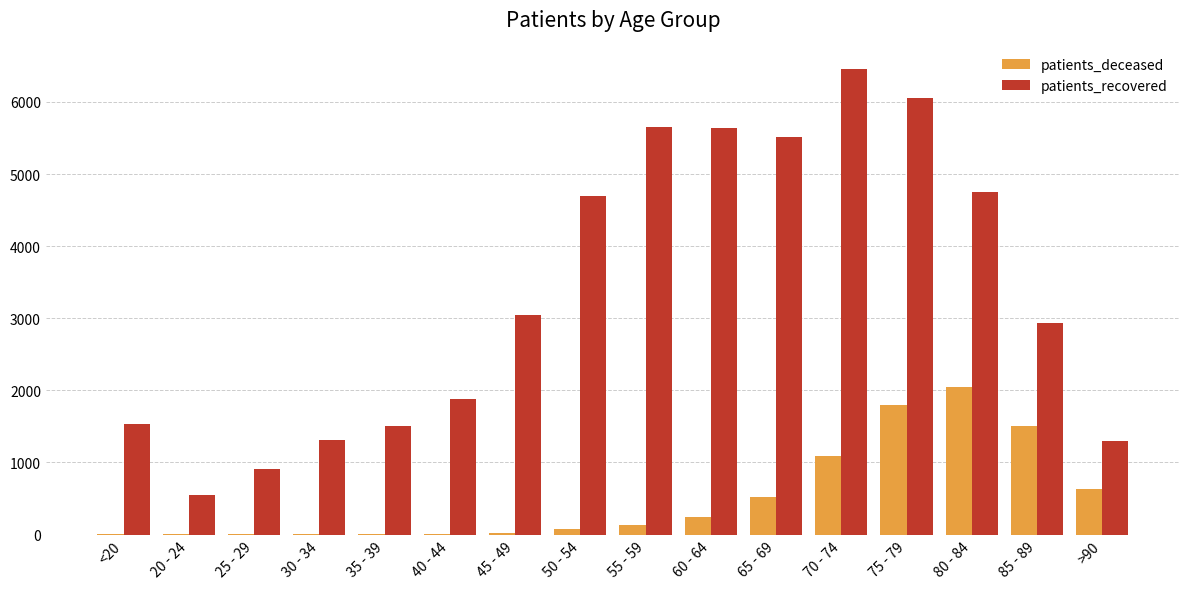

Between 45 - 49 and 60 - 64, which series saw the biggest shift?

patients_recovered